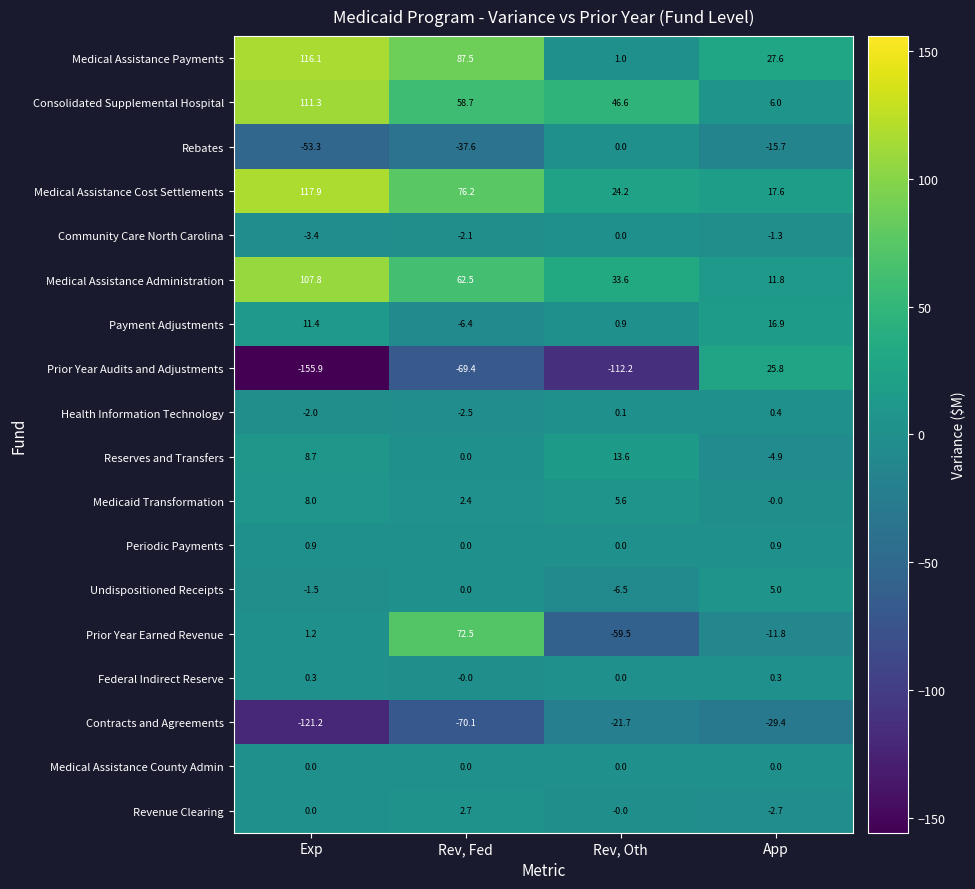

What is the sum of the Medicaid Transformation values at Rev, Fed and Exp?

10.4